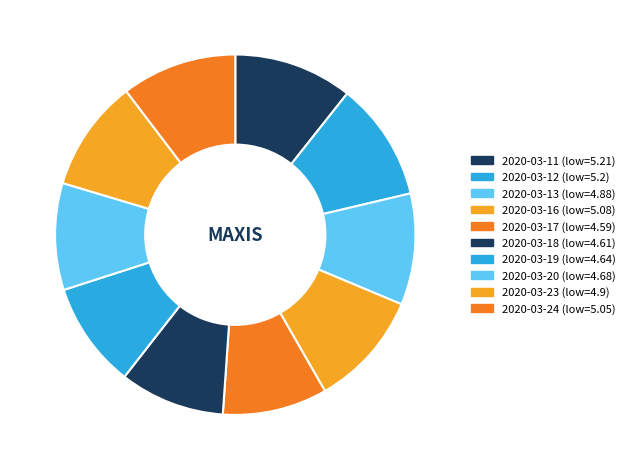

How much of the chart is everything except 2020-03-23?

90.0%